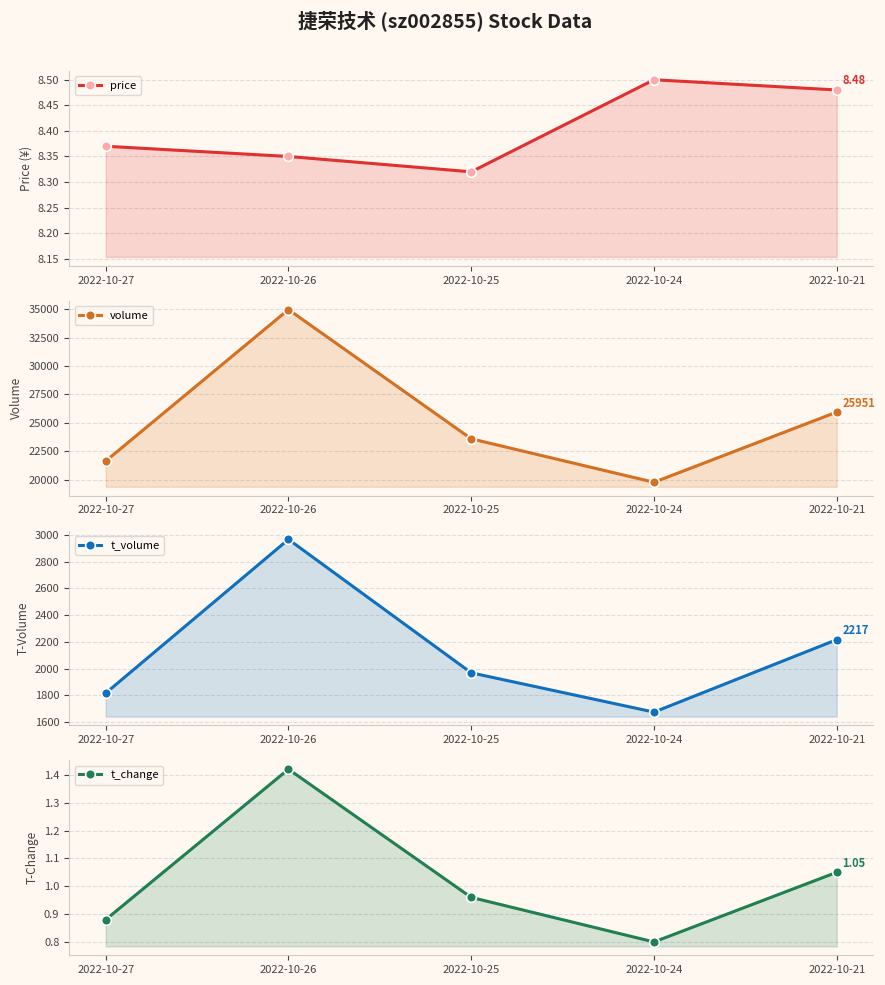

At which category does price reach its first local valley?

2022-10-25